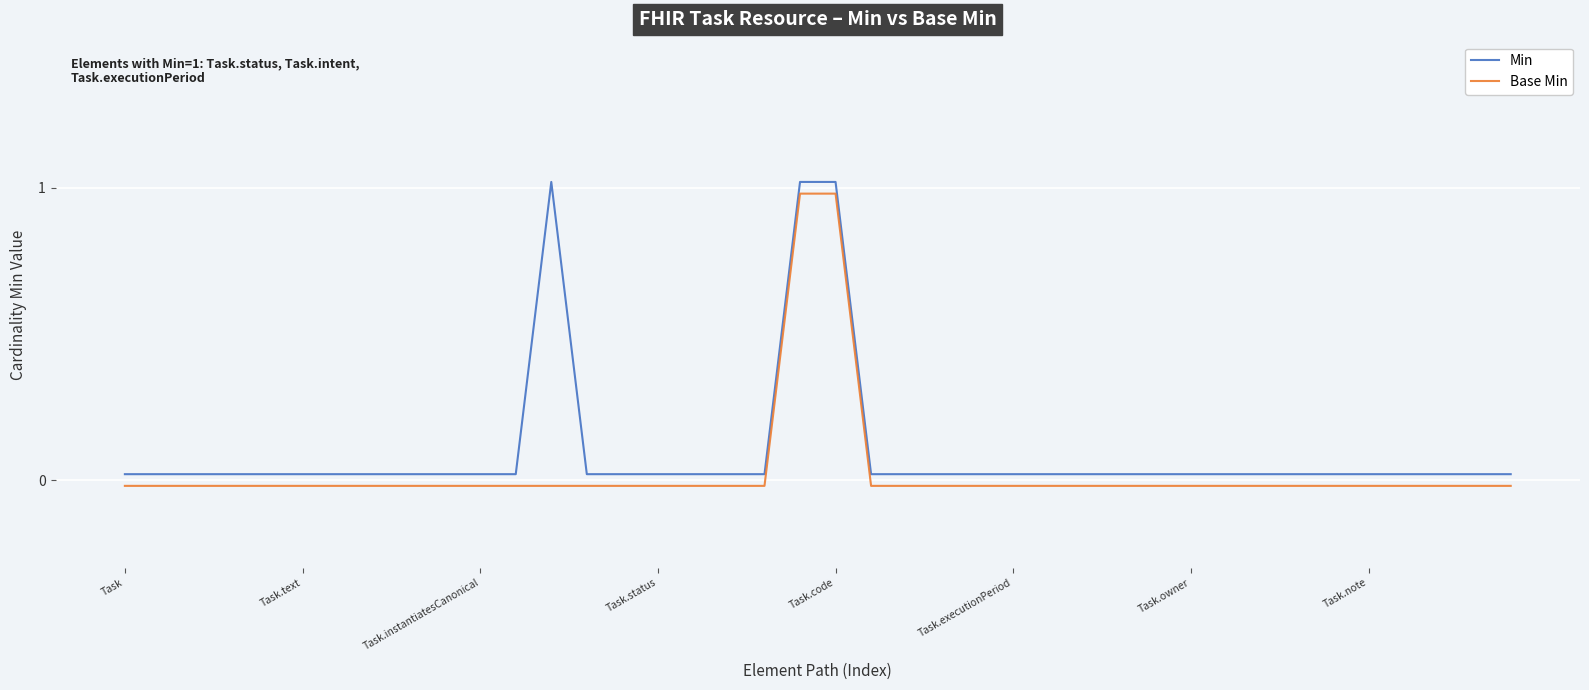

True or false: Min and Base Min intersect in this chart.

False